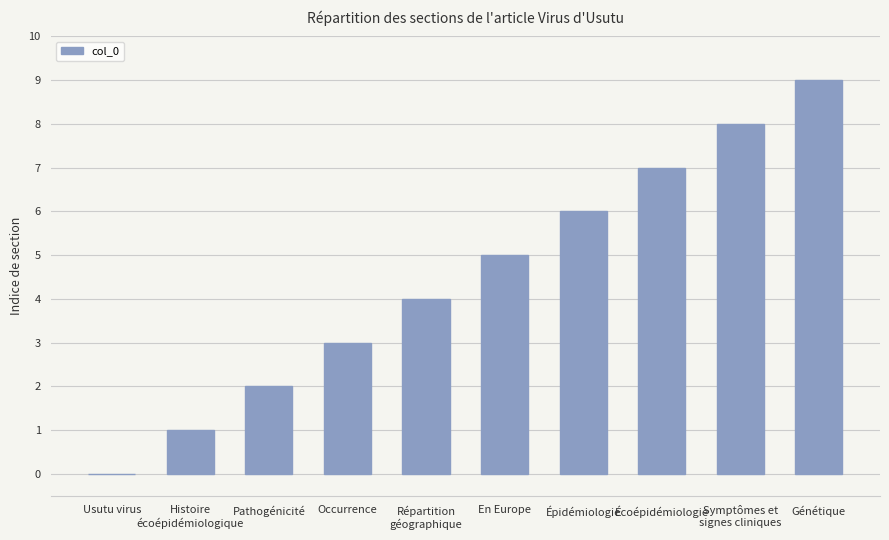

What is the change in value from Usutu virus to Symptômes et
signes cliniques?

+8